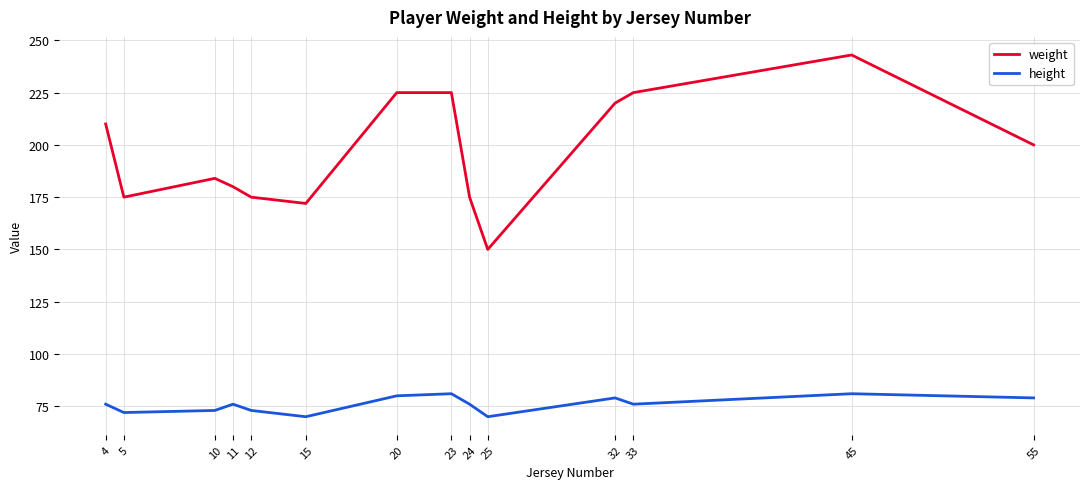

How many lines are shown in the chart?

2